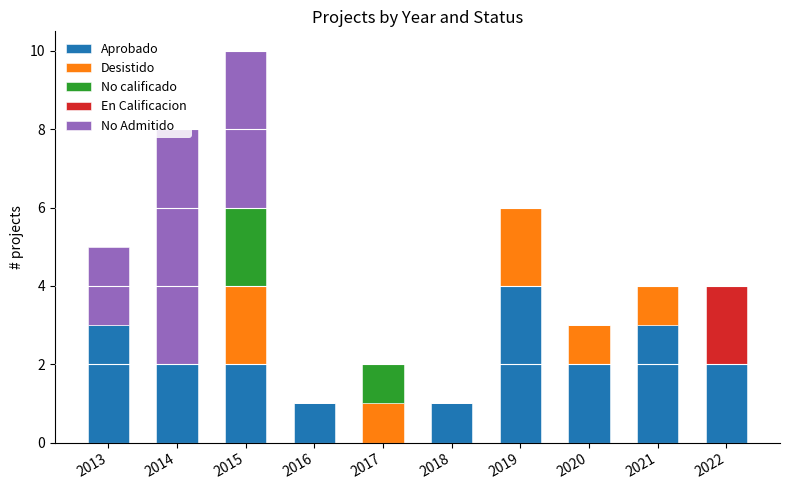

How many categories are shown in the chart?

10